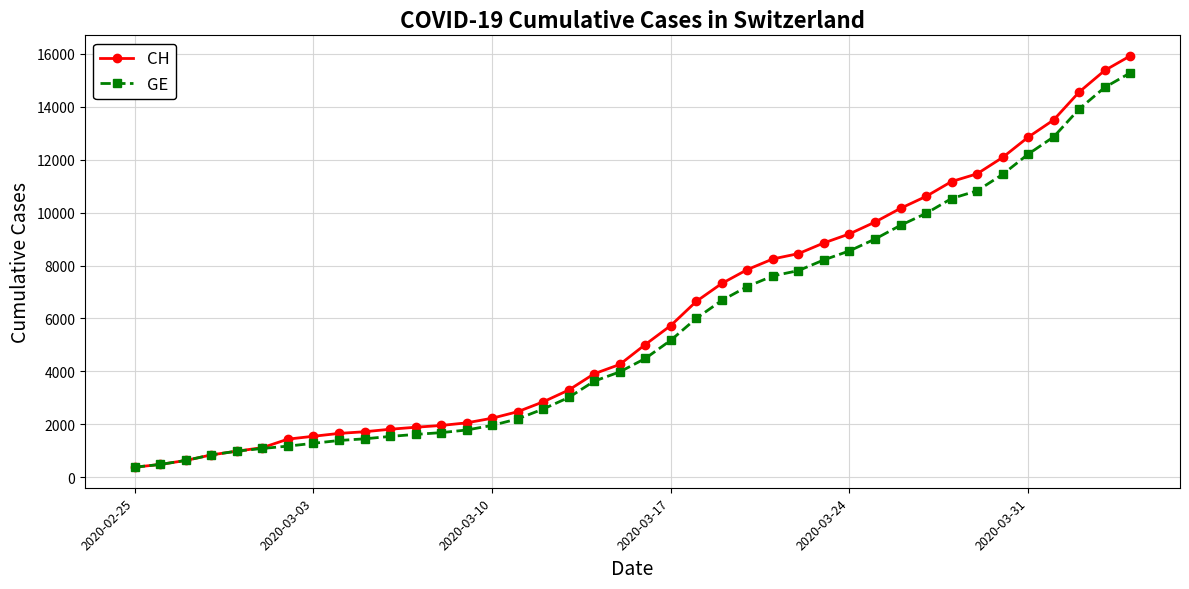

What is the value of the GE point at the 35th from the left?

11444